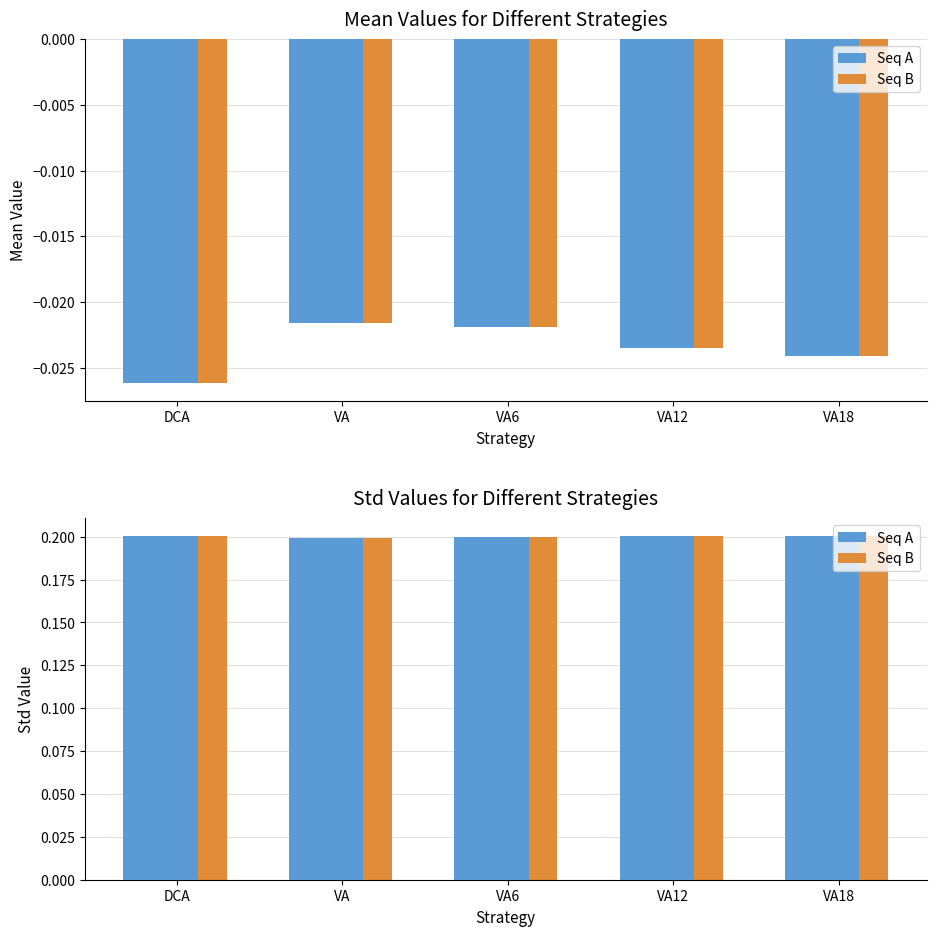

The Seq B series shows 0.1 at VA18. True or false?

False